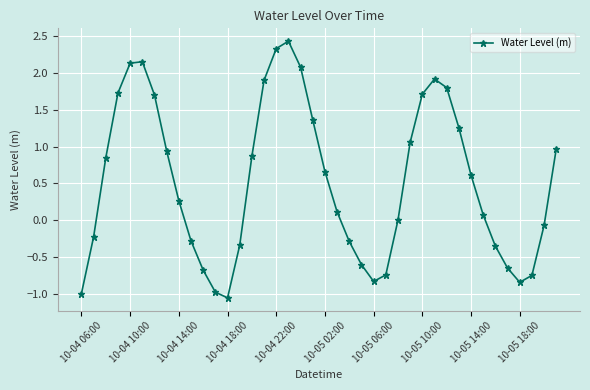

True or false: there are more than 1 points higher than both neighbors.

True